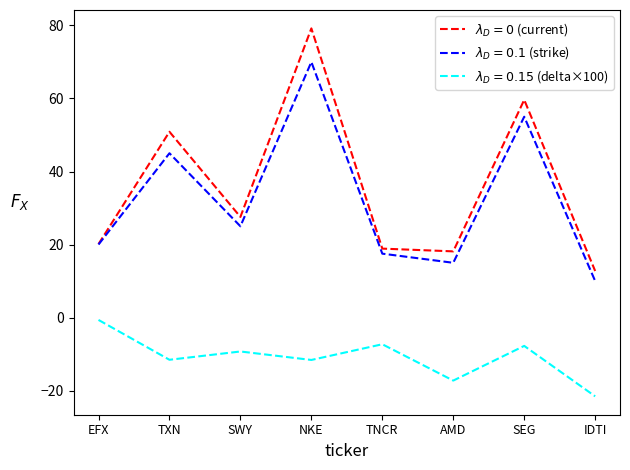

What is the minimum value shown in the chart?

-21.6